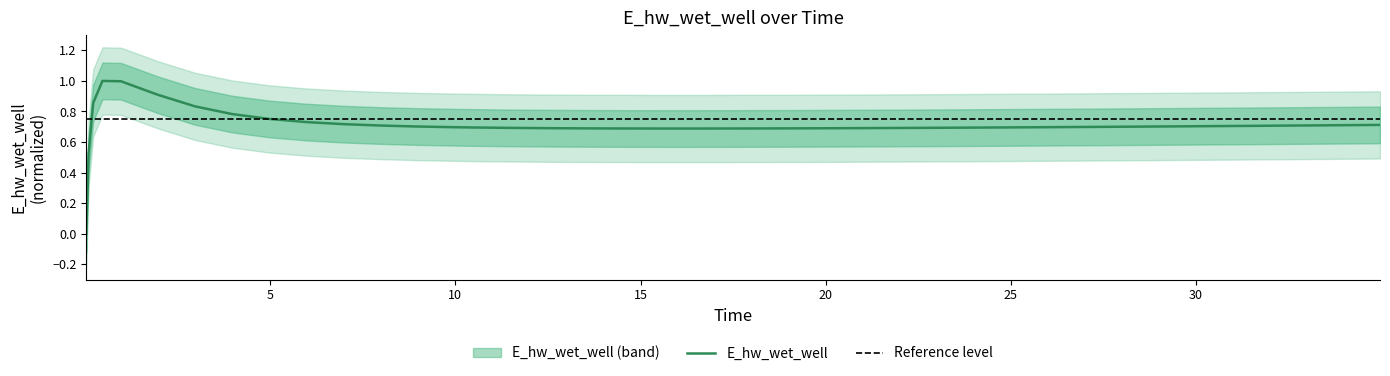

What is the value of the 20th point from the left?

0.7